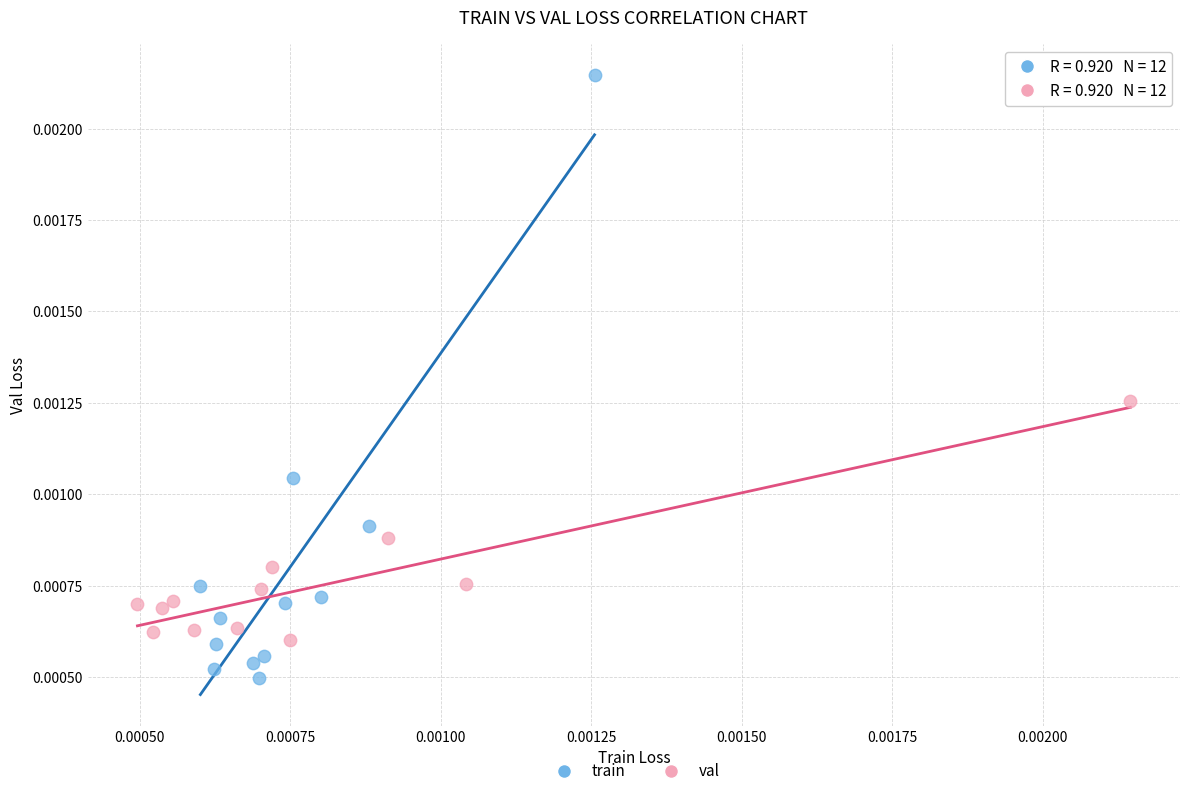

Which series contains the highest Y value?

train